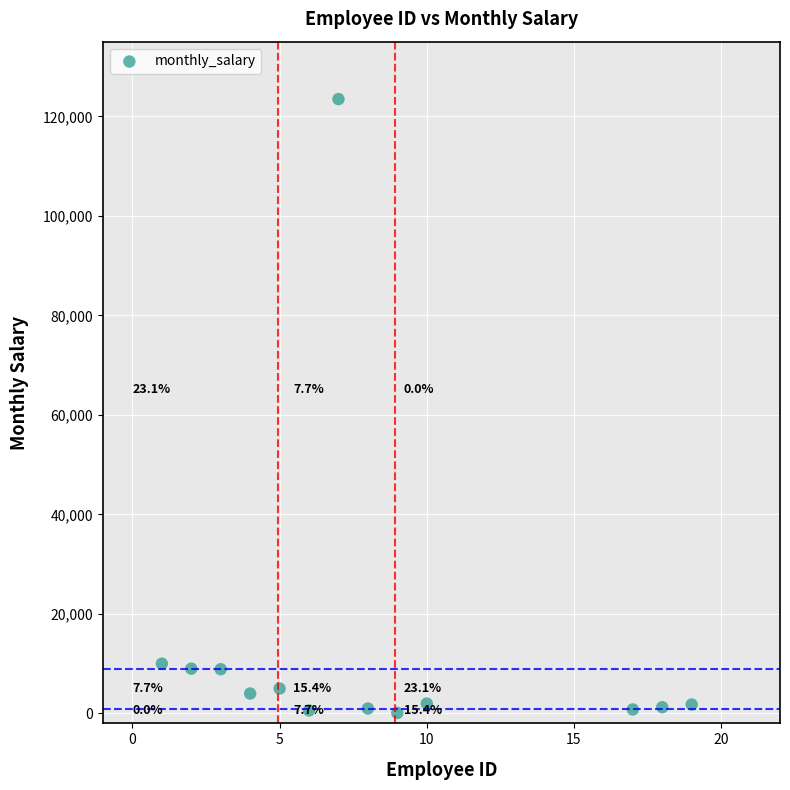

What Y value in the scatter plot is closest to 61778?

10000